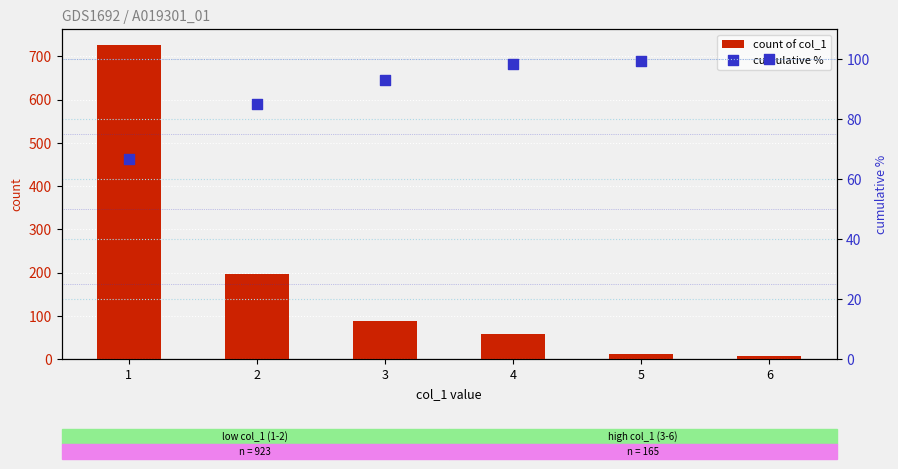

At which category is the sum across all series the highest?

1